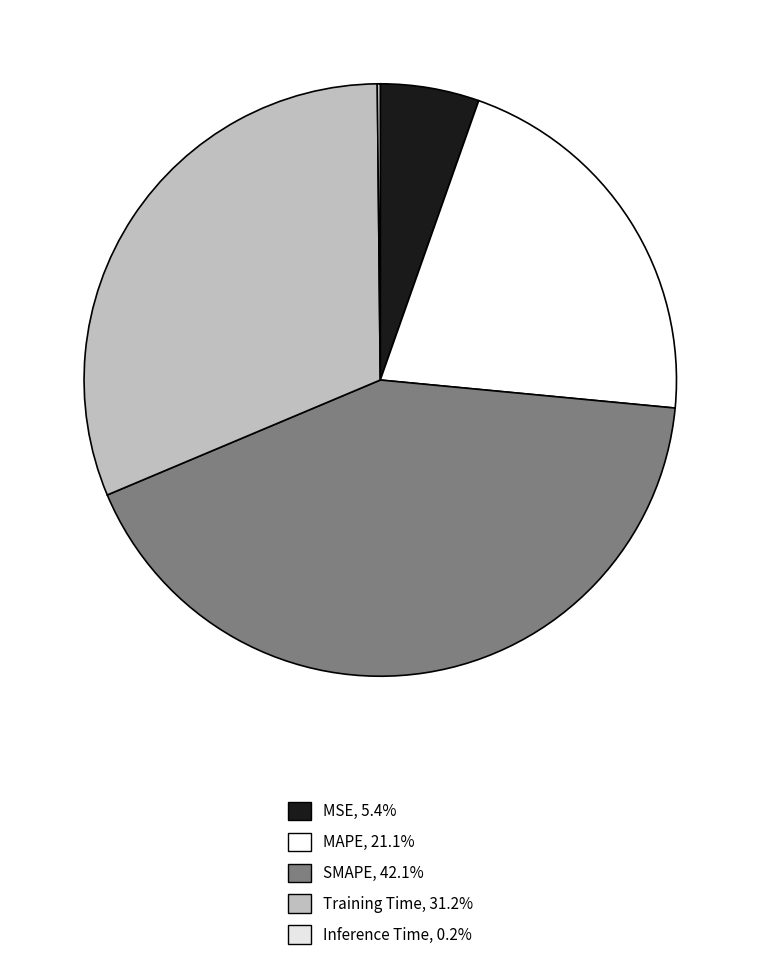

True or false: MSE accounts for 1% of the total.

False